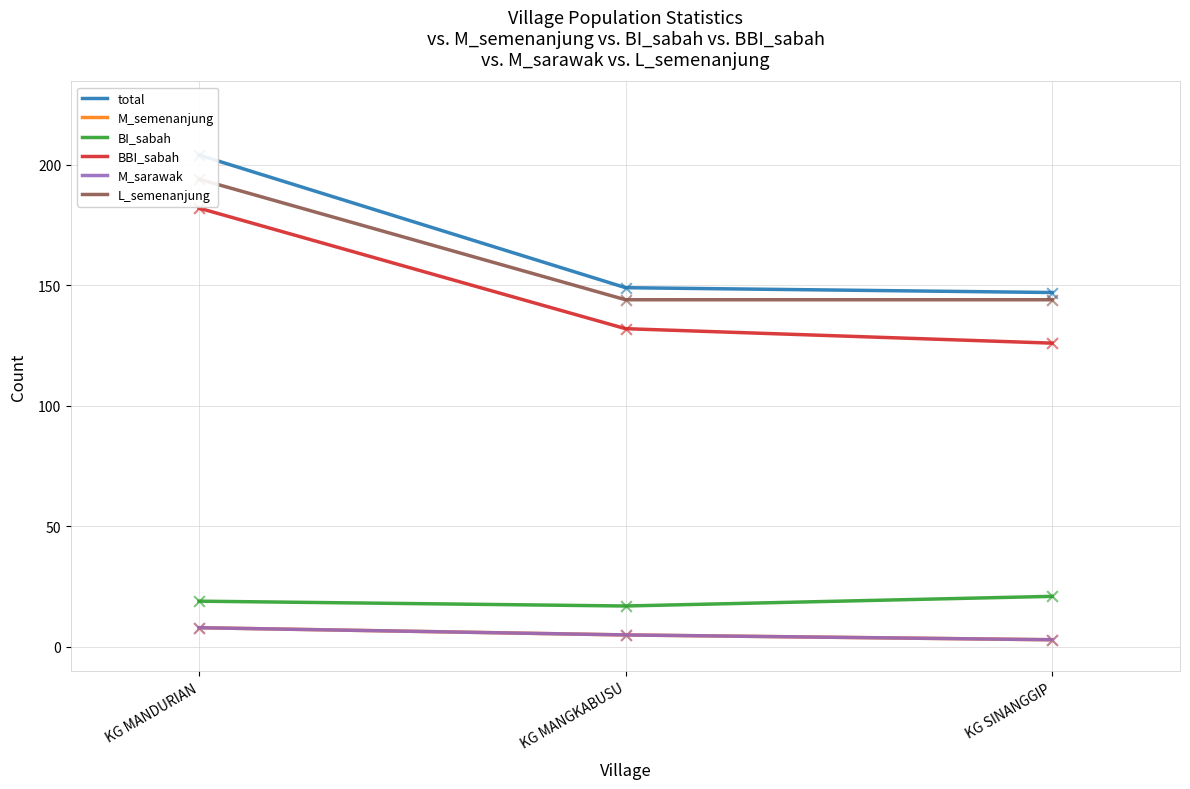

What is the total value across all series at KG SINANGGIP?

444